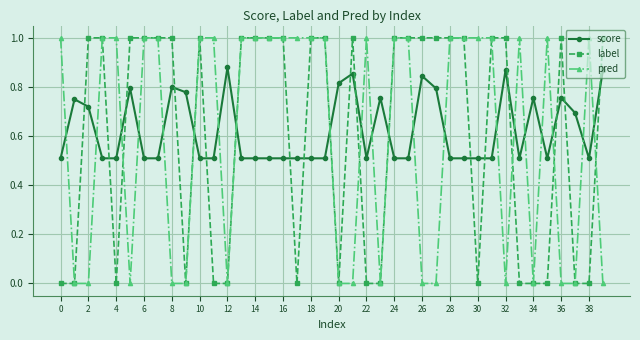

Which series ends up on top after the final intersection of score and pred?

score